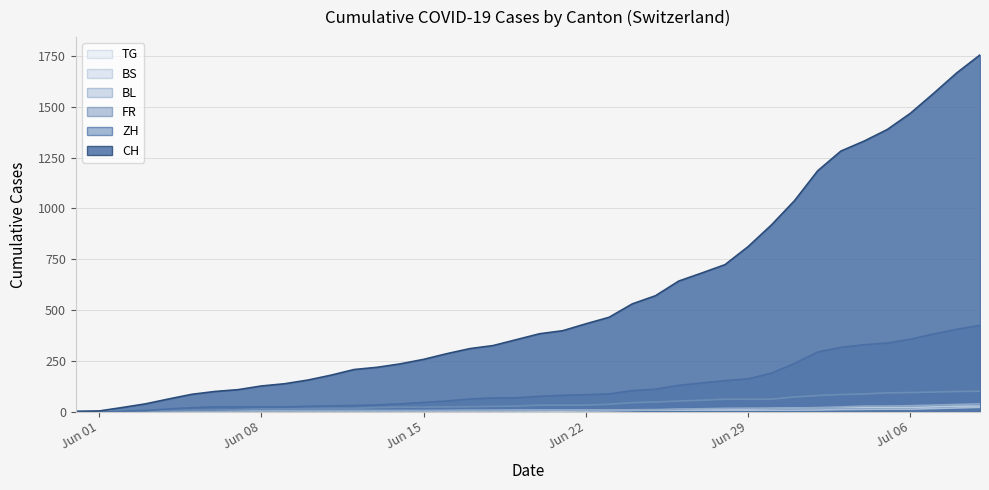

True or false: FR and TG cross at least once.

False